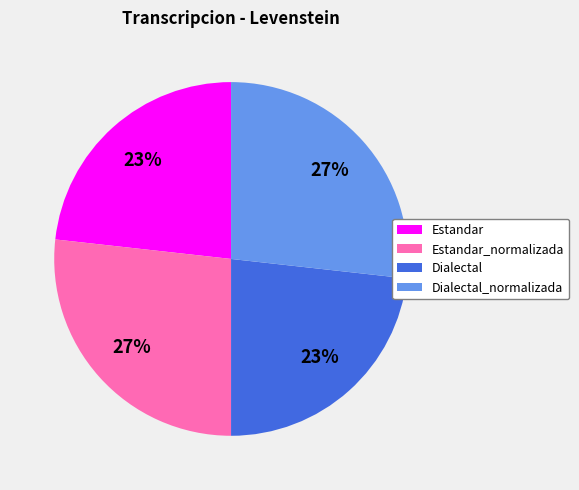

True or false: Estandar accounts for 36% of the total.

False